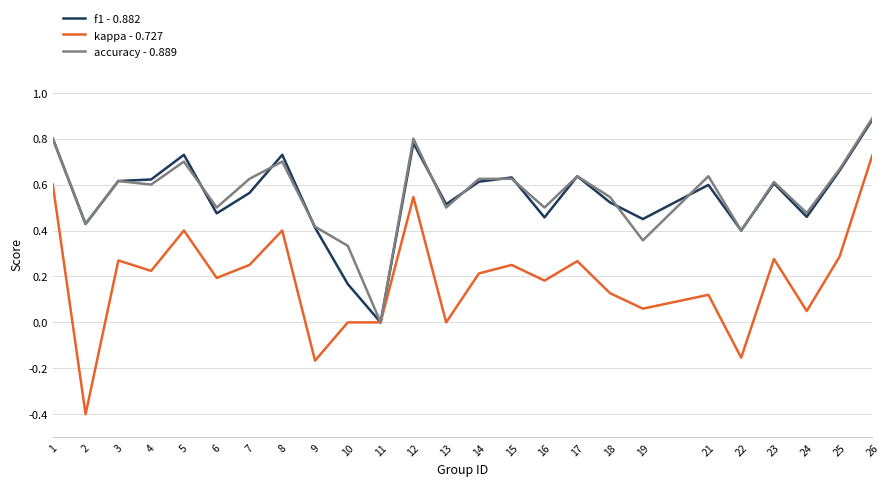

Which series has the widest spread of values?

kappa - 0.727